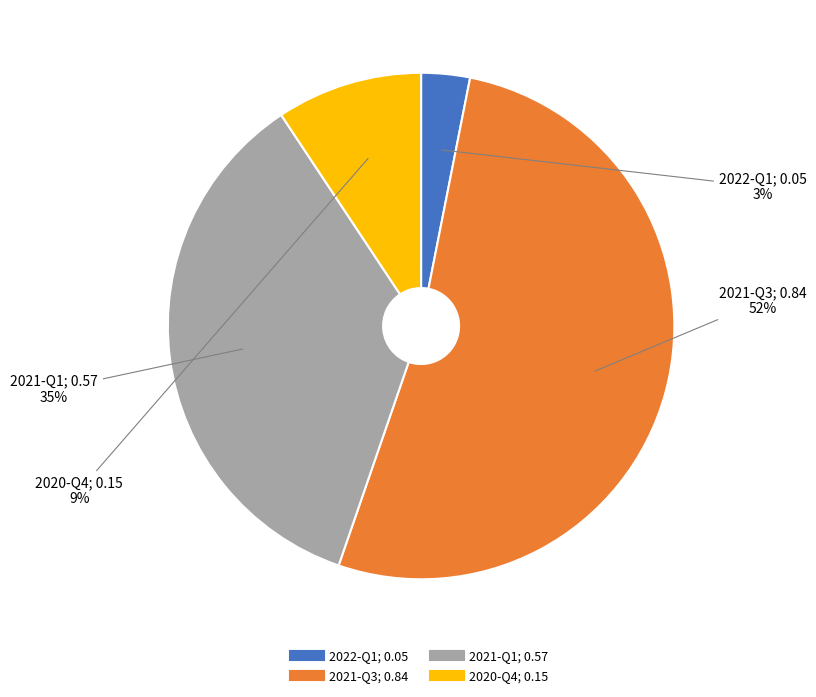

To the nearest percent, what is the difference between the 2021-Q1 and 2020-Q4 slice percentages?

26%